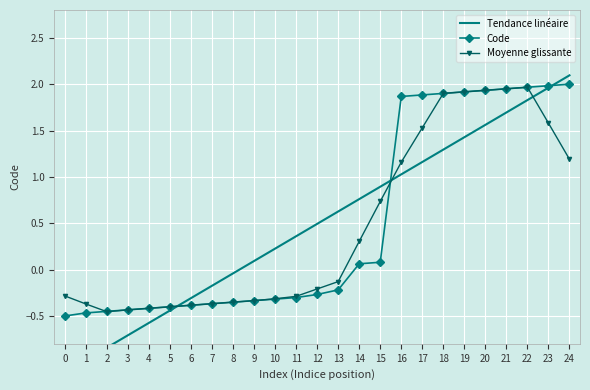

At which label does Code first exceed 0?

14